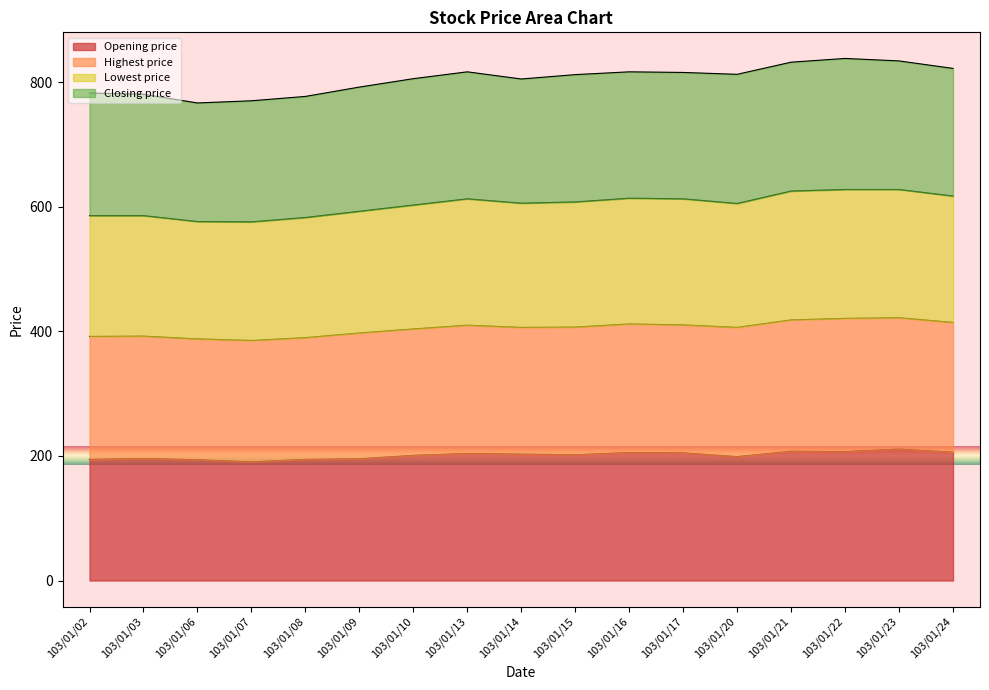

What is the total value across all series at 103/01/15?

812.5